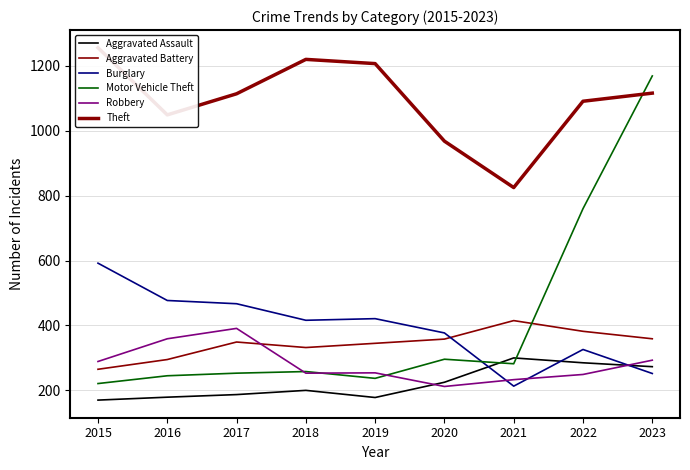

Is the value of Motor Vehicle Theft at 2018 greater than the value of Theft at 2016?

No